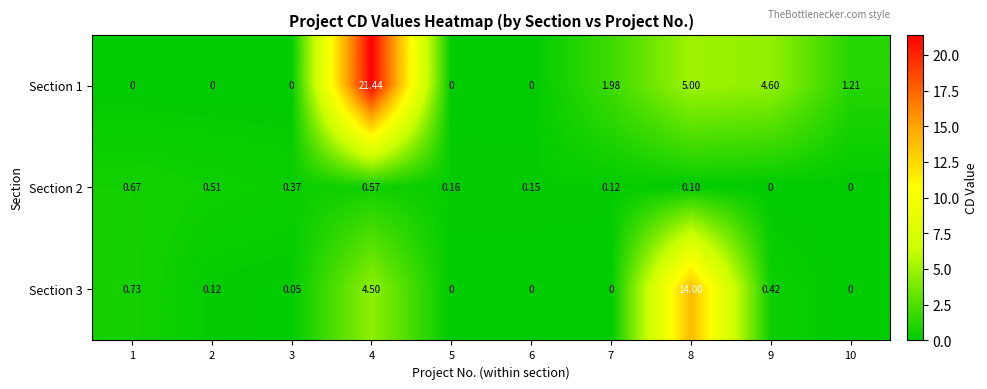

Reading left to right, extract all data points from this chart.

Section 1: 1=0.0	2=0.0	3=0.0	4=21.4	5=0.0	6=0.0	7=2.0	8=5.0	9=4.6	10=1.2
Section 2: 1=0.7	2=0.5	3=0.4	4=0.6	5=0.2	6=0.1	7=0.1	8=0.1	9=0.0	10=0.0
Section 3: 1=0.7	2=0.1	3=0.1	4=4.5	5=0.0	6=0.0	7=0.0	8=14.0	9=0.4	10=0.0